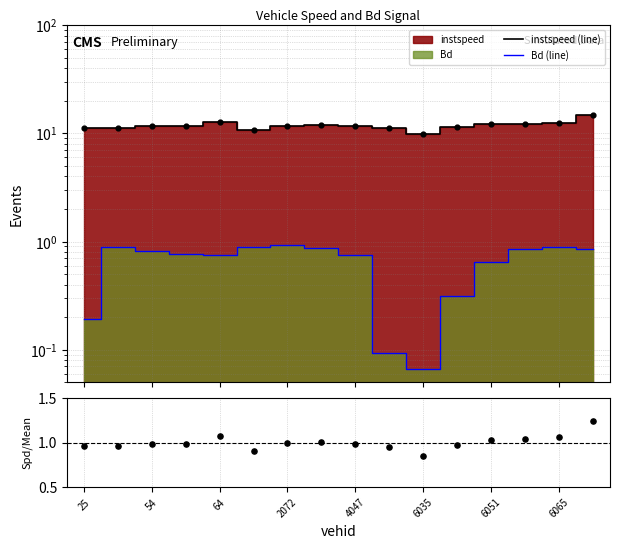

Which series has the largest Y range (max minus min)?

instspeed (line)